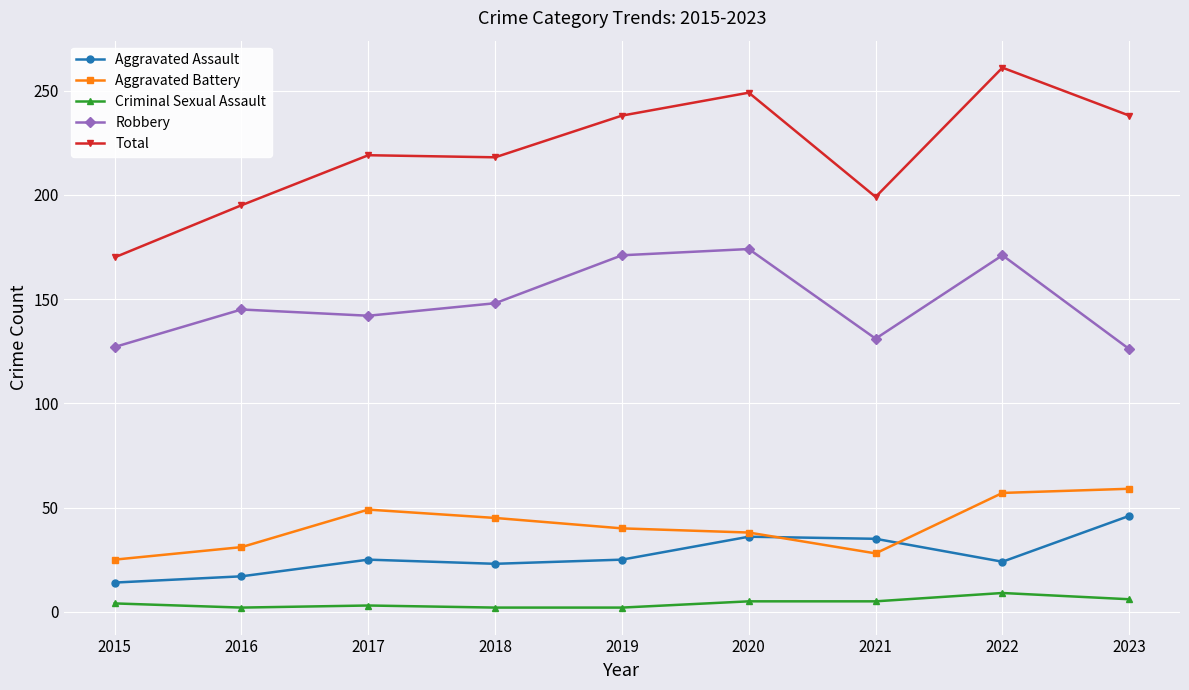

What is the average value of the Criminal Sexual Assault series?

4